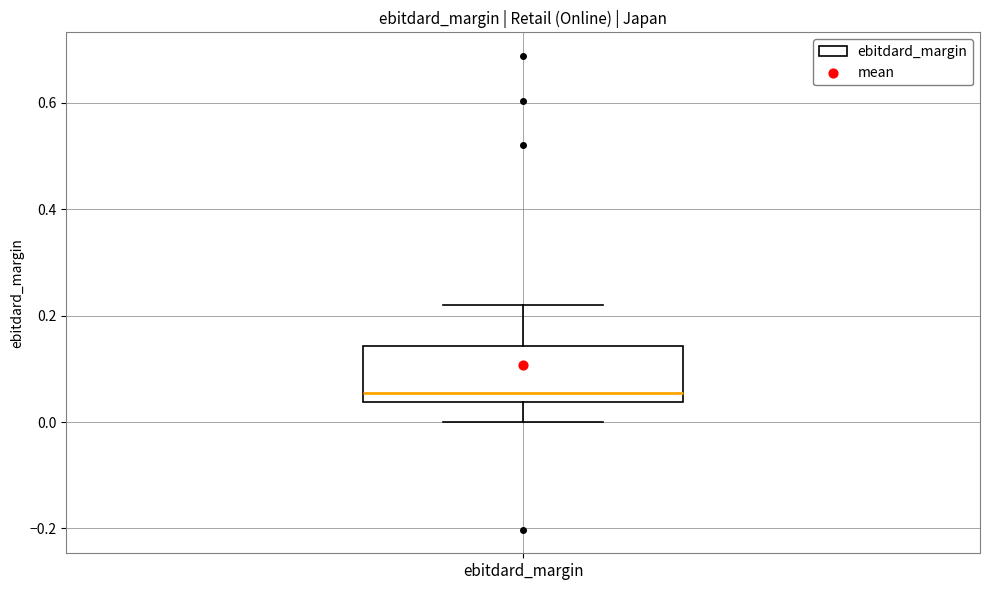

Transcribe this box plot: give where the median line is, the range the box spans, and where the two whiskers end, as read against the y-axis. The values are not printed on the chart, so give them approximately, as read against the axis.

median 0.06, box 0.04 to 0.14, whiskers 0.00 to 0.22